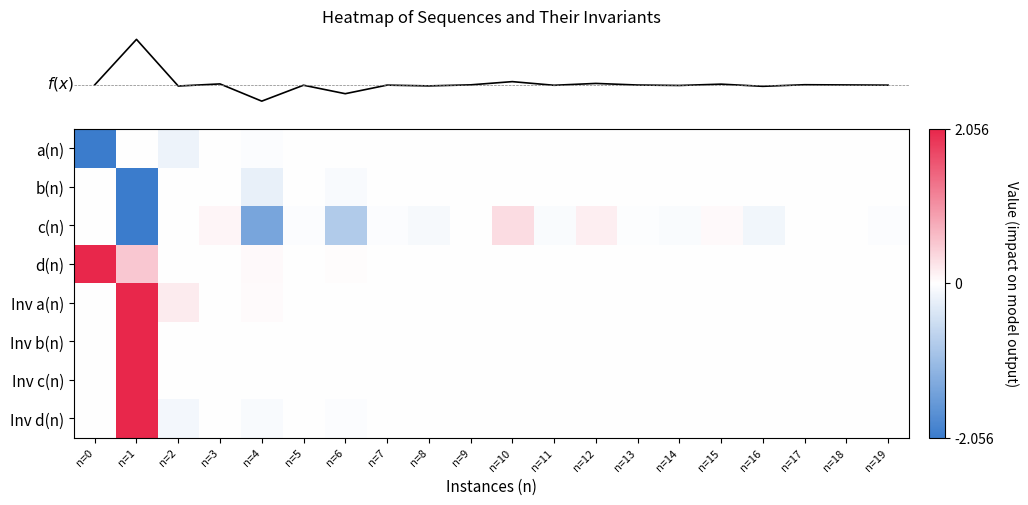

Reading left to right, extract all data points from this chart.

row_0: -2.1	-0.0	-0.2	-0.0	-0.0	-0.0	-0.0	-0.0	-0.0	-0.0	-0.0	-0.0	-0.0	-0.0	-0.0	-0.0	-0.0	-0.0	-0.0	0.0
row_1: 0.0	-2.1	0.0	0.0	-0.2	-0.0	-0.1	0.0	-0.0	0.0	0.0	0.0	-0.0	0.0	-0.0	0.0	-0.0	0.0	-0.0	0.0
row_2: 0.0	-2.1	0.0	0.1	-1.4	-0.0	-0.8	-0.0	-0.1	-0.0	0.3	-0.1	0.2	-0.0	-0.1	0.1	-0.1	0.0	0.0	-0.0
row_3: 2.1	0.5	0.0	-0.0	0.1	0.0	0.0	0.0	-0.0	-0.0	-0.0	-0.0	-0.0	0.0	0.0	-0.0	0.0	0.0	0.0	0.0
row_4: 0.0	2.1	0.2	0.0	0.0	0.0	0.0	0.0	0.0	0.0	0.0	0.0	0.0	-0.0	0.0	-0.0	0.0	-0.0	0.0	-0.0
row_5: 0.0	2.1	-0.0	-0.0	-0.0	-0.0	-0.0	-0.0	-0.0	-0.0	-0.0	-0.0	-0.0	-0.0	-0.0	-0.0	-0.0	-0.0	-0.0	-0.0
row_6: 0.0	2.1	-0.0	-0.0	0.0	-0.0	0.0	-0.0	0.0	0.0	-0.0	0.0	-0.0	0.0	-0.0	-0.0	0.0	-0.0	-0.0	0.0
row_7: 0.0	2.1	-0.1	0.0	-0.1	-0.0	-0.0	-0.0	0.0	0.0	0.0	0.0	0.0	-0.0	-0.0	0.0	-0.0	-0.0	-0.0	-0.0